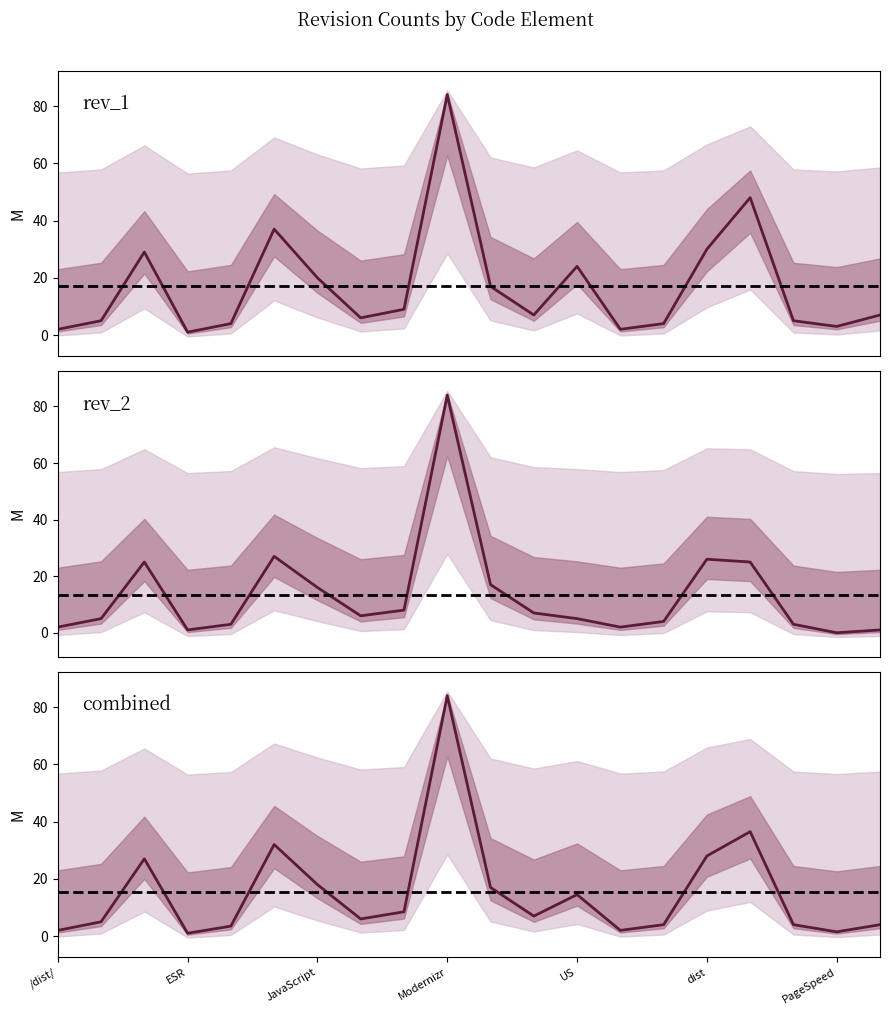

True or false: rev_1 and rev_2 cross at least once.

False